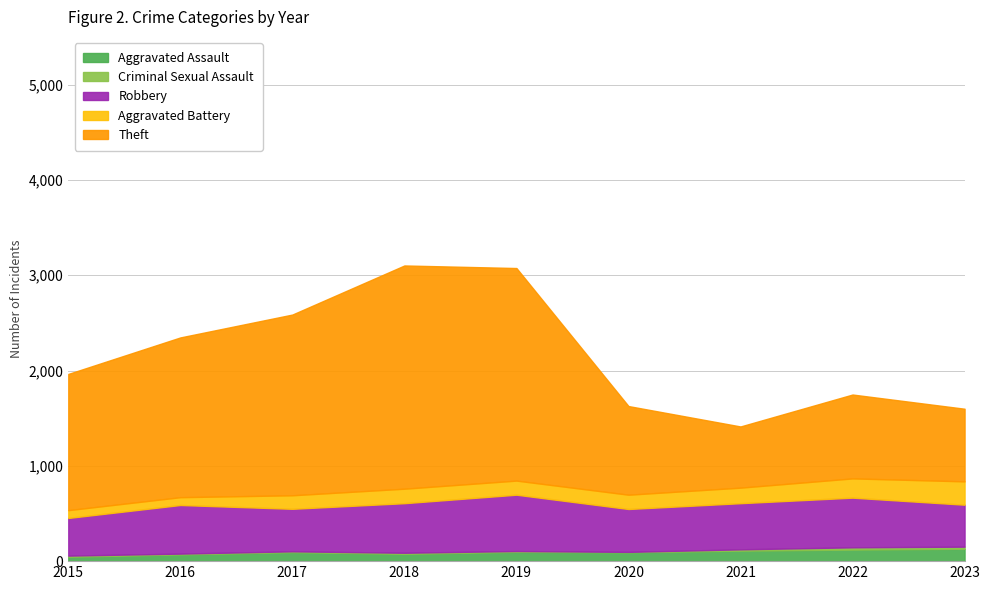

How many values in the Robbery series exceed 484?

4